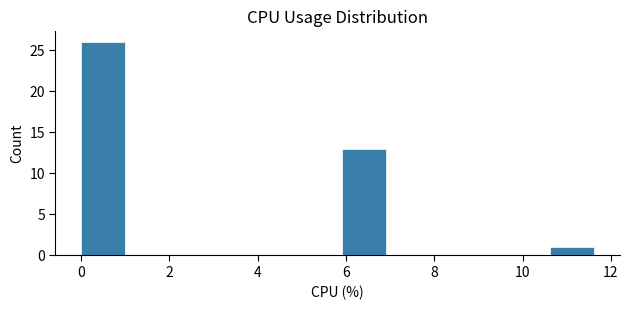

Reading left to right, list every bar in this chart as the range it spans on the x-axis followed by its height. Neither the bar edges nor the heights are printed on the chart, so give them approximately, as read against the axes.

0.00 to 1.18: 26
1.18 to 2.36: 0
2.36 to 3.54: 0
3.54 to 4.72: 0
4.72 to 5.90: 0
5.90 to 7.08: 13
7.08 to 8.26: 0
8.26 to 9.44: 0
9.44 to 10.62: 0
10.62 to 11.80: 1